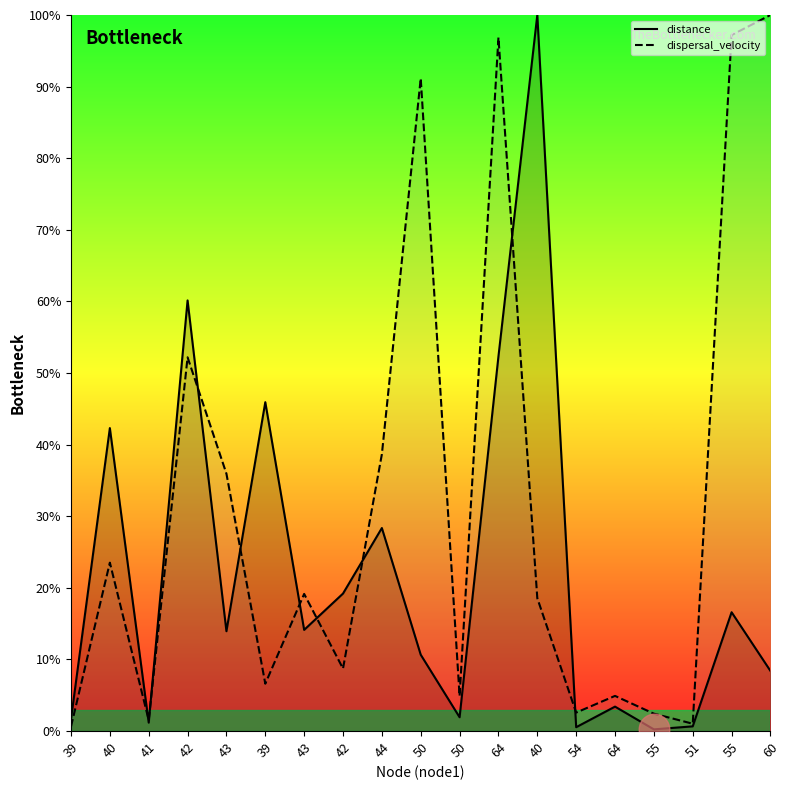

At which category does dispersal_velocity reach its first local peak?

40